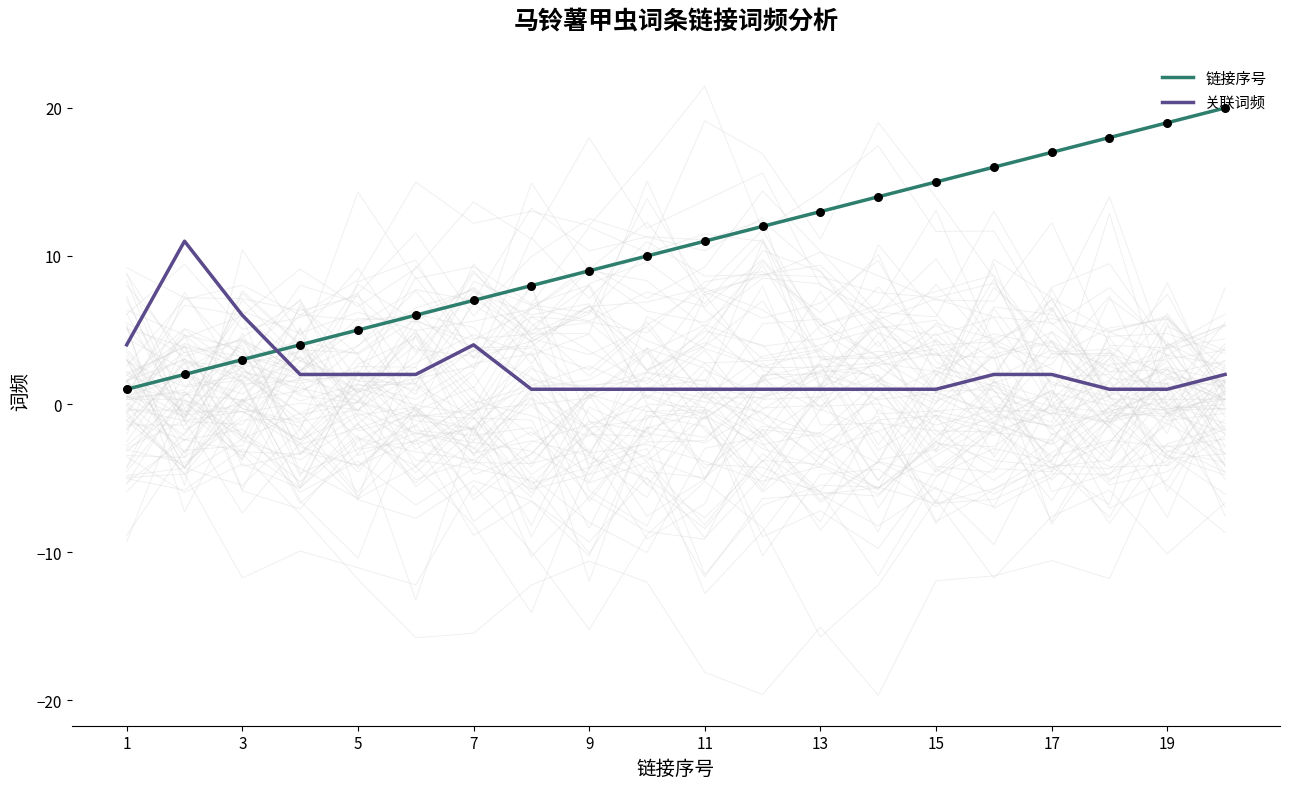

At how many categories does at least one series exceed 10?

11